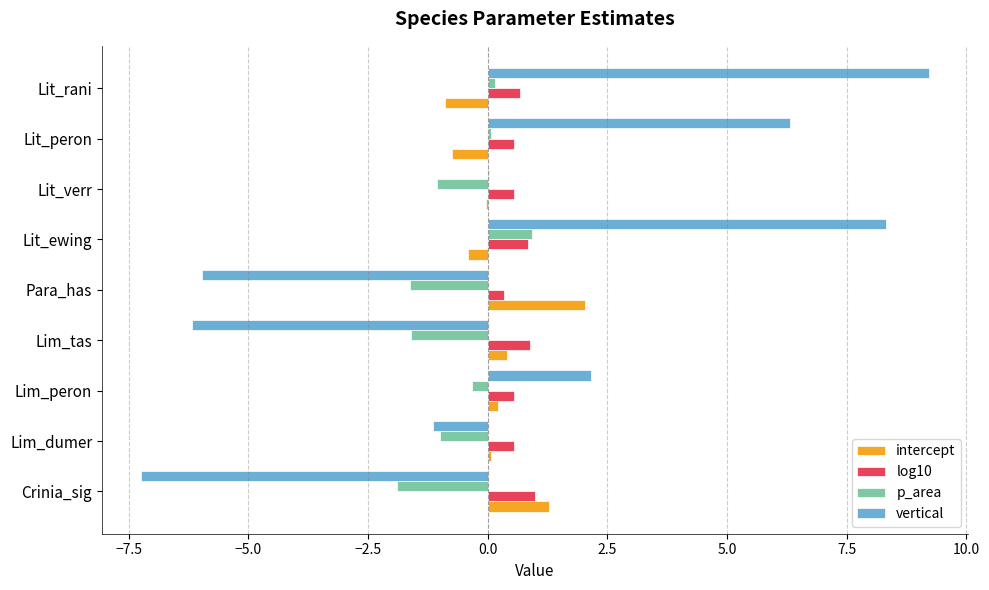

True or false: log10 has a value of 1.0 at Crinia_sig.

True